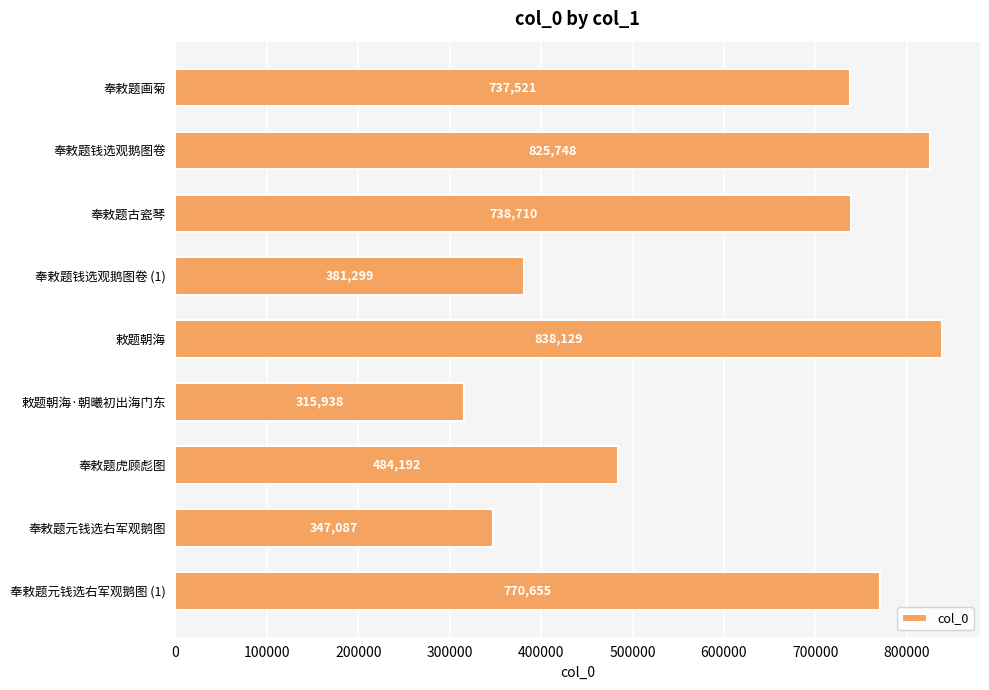

The value at 奉敕题元钱选右军观鹅图 (1) is 1258970. True or false?

False